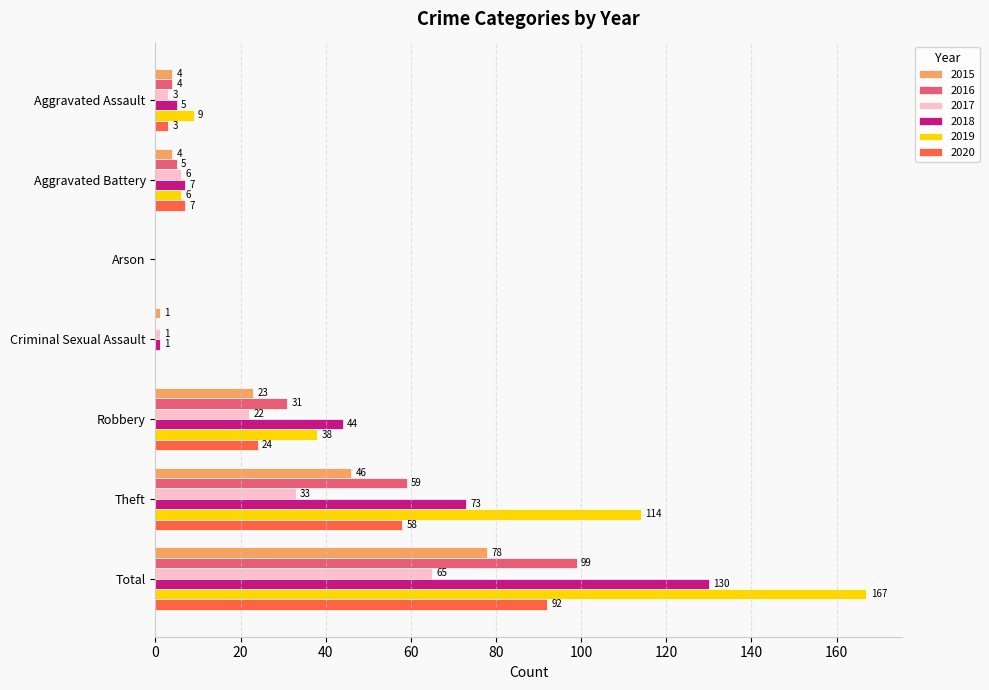

What is the maximum value for 2018?

130